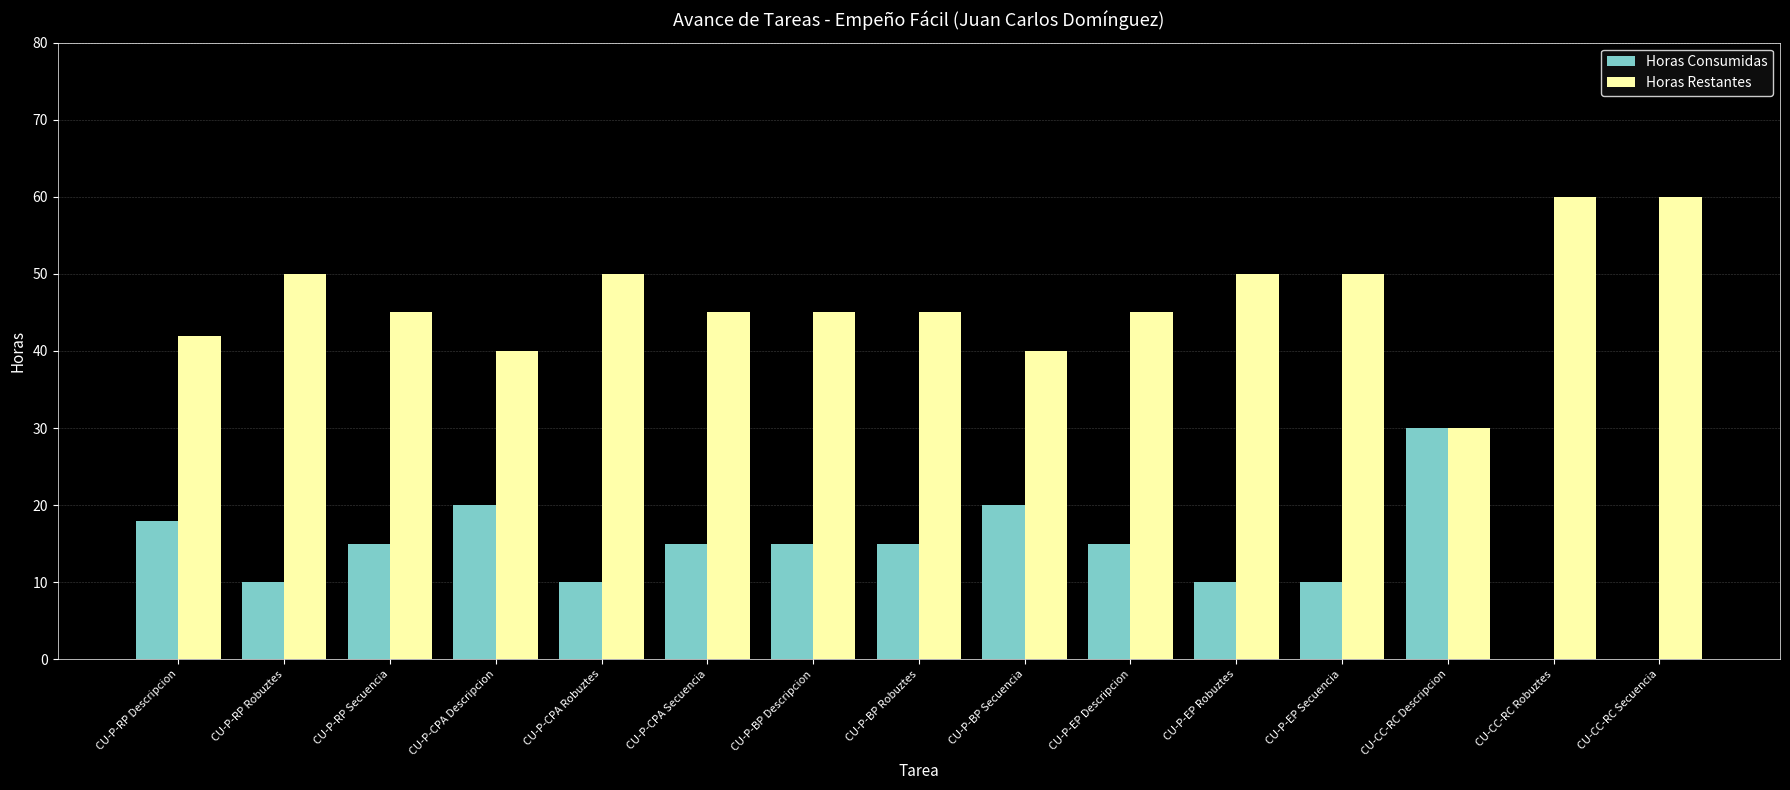

Which series has the largest total across all categories?

Horas Restantes